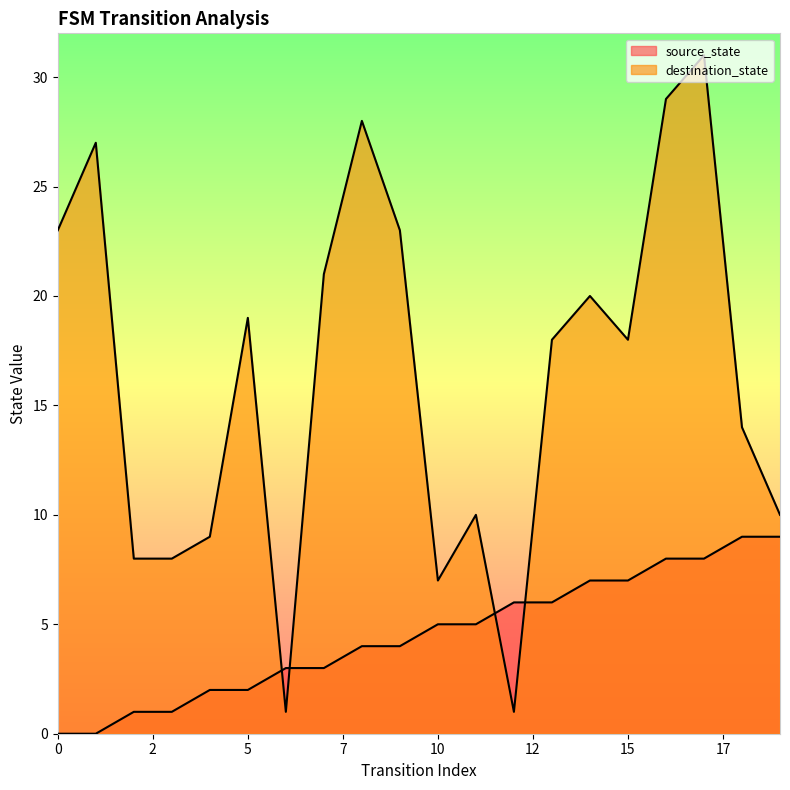

Reading left to right, extract all data points from this chart.

source_state: 0	0	1	1	2	2	3	3	4	4	5	5	6	6	7	7	8	8	9	9
destination_state: 23	27	8	8	9	19	1	21	28	23	7	10	1	18	20	18	29	31	14	10